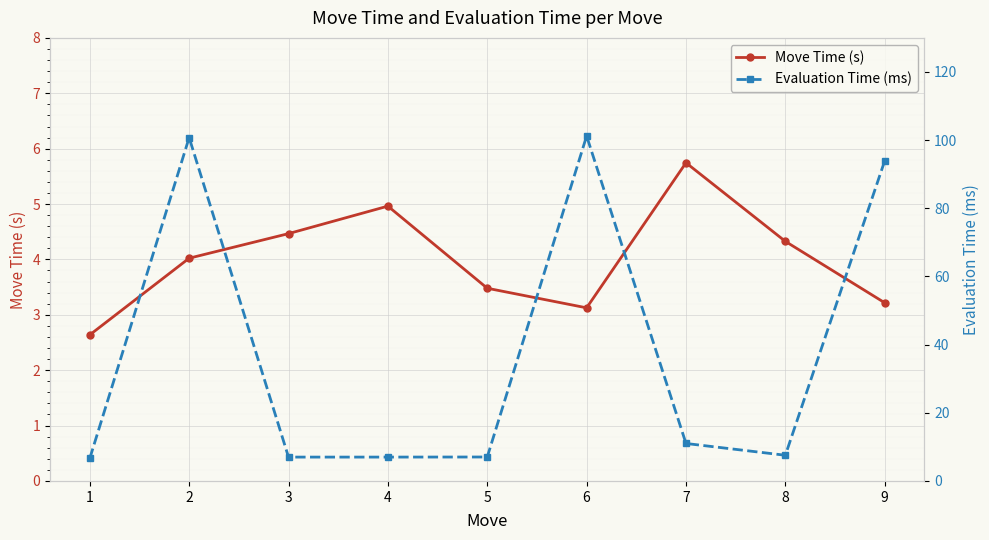

Between 2 and 8, which is larger?

8